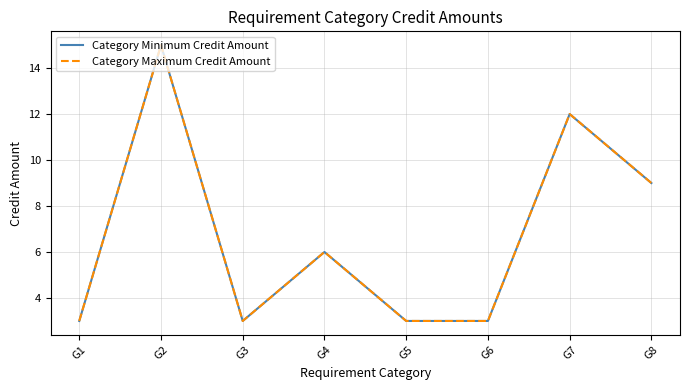

What is the total value across all series at G3?

6